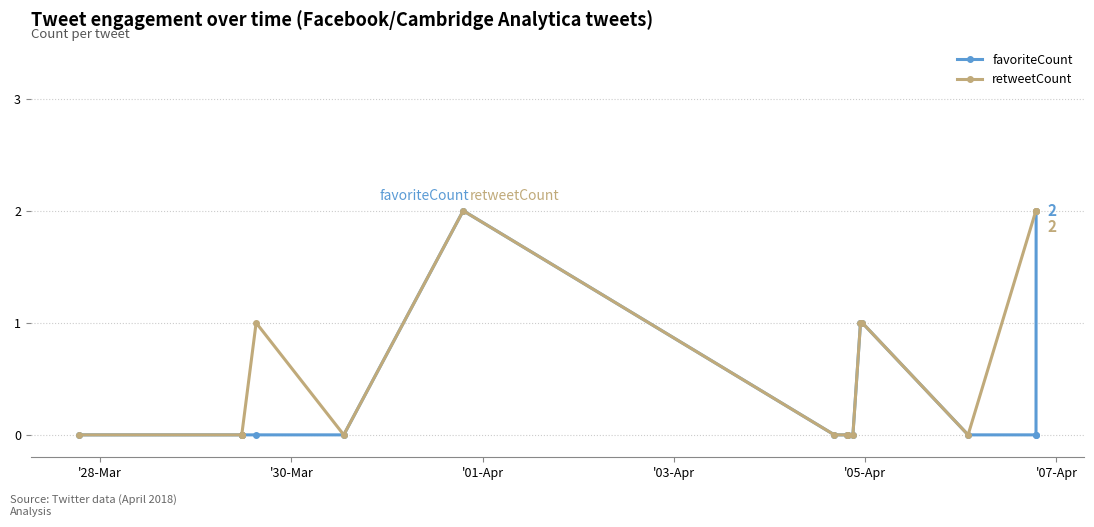

Reading left to right, list all the values displayed in this chart.

favoriteCount: 0	0	0	0	0	0	2	0	0	0	0	1	1	0	0	0	2
retweetCount: 0	0	0	0	1	0	2	0	0	0	0	1	1	0	2	2	2